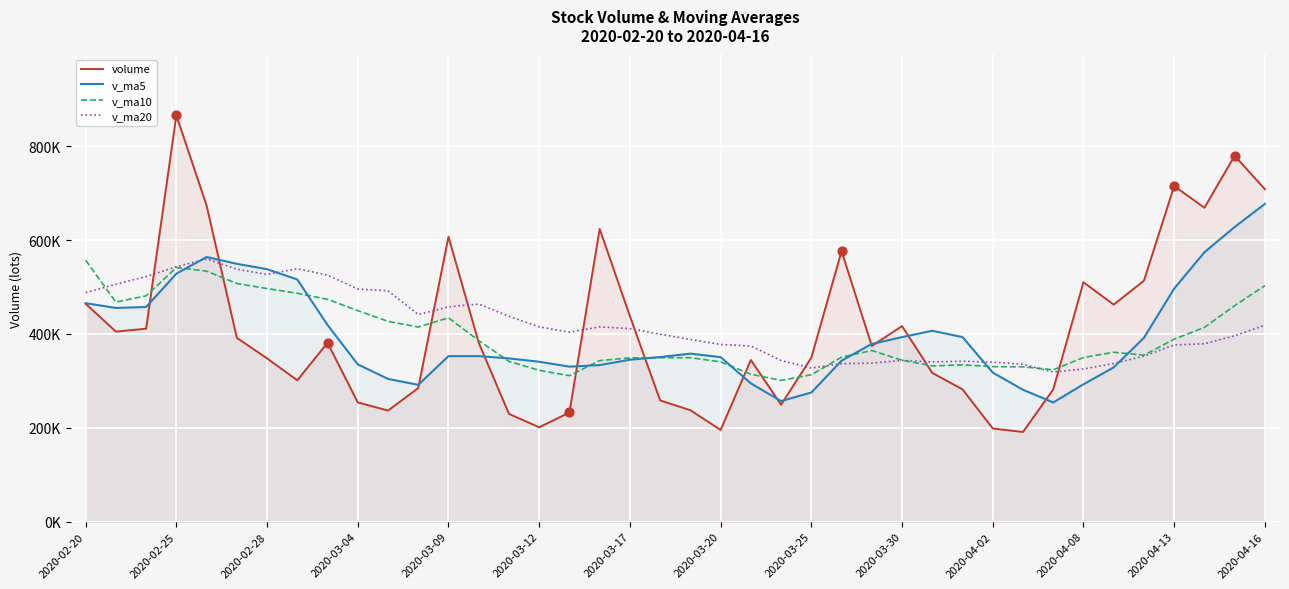

Which series has the widest spread of Y values?

volume